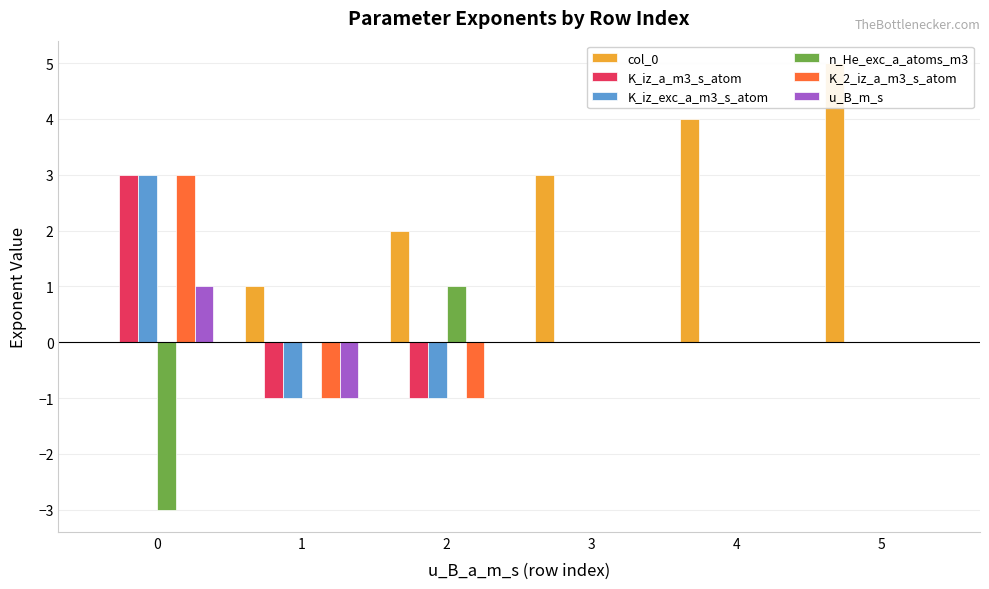

What are all the series names shown in the legend?

col_0, K_iz_a_m3_s_atom, K_iz_exc_a_m3_s_atom, n_He_exc_a_atoms_m3, K_2_iz_a_m3_s_atom, u_B_m_s